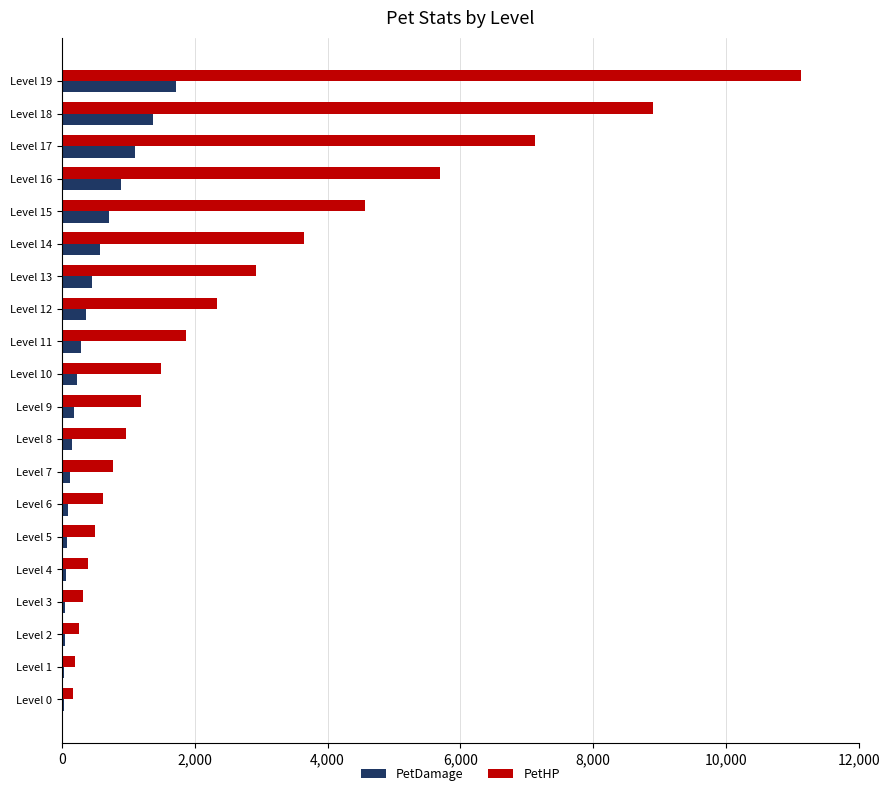

What is the sum of all PetDamage values?

8539